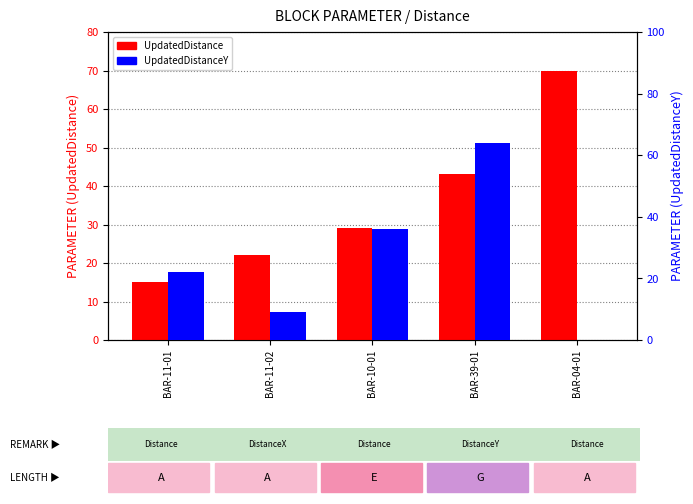

Reading left to right, transcribe all the data shown in this chart.

UpdatedDistance: 15	22	29	43	70
UpdatedDistanceY: 22	9	36	64	0